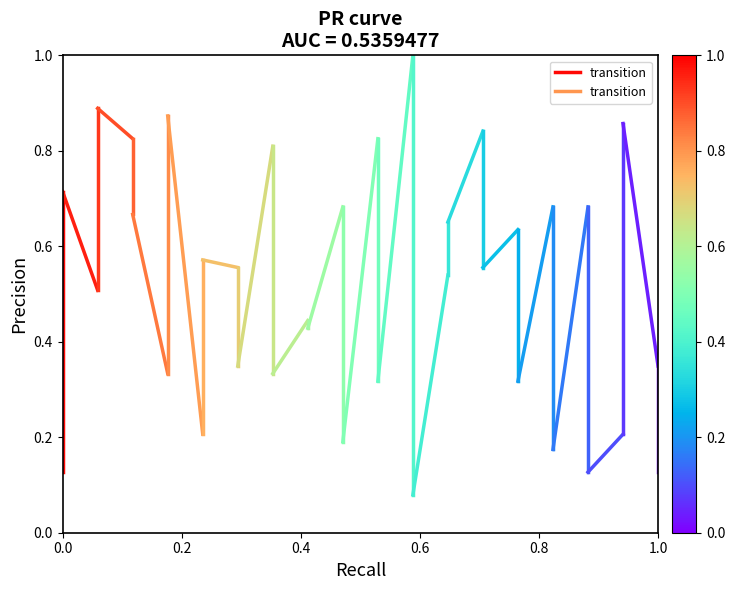

What is the value of the 2nd point from the left?

0.7